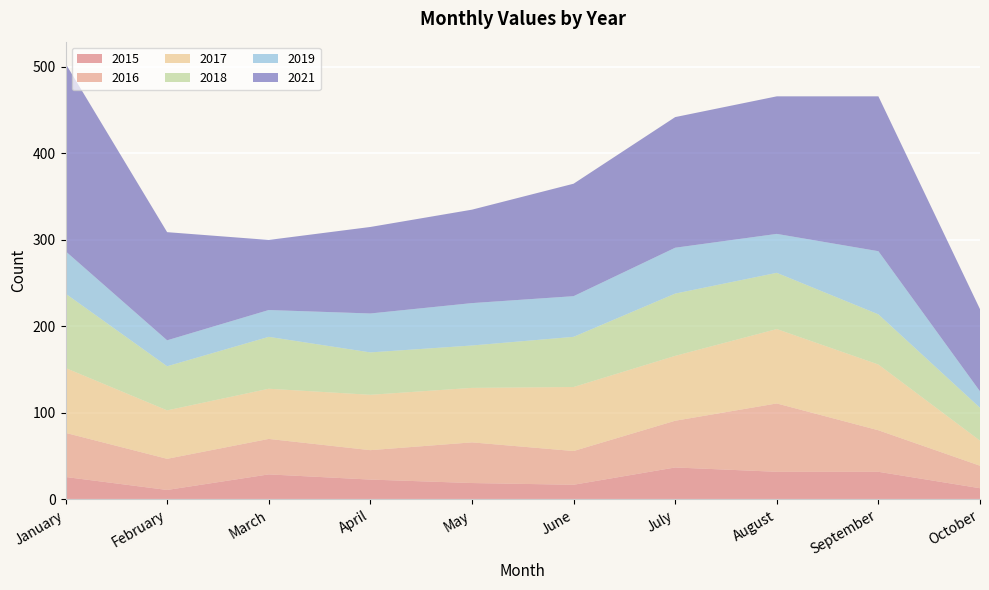

Reading left to right, list all the values displayed in this chart.

2015: 26	11	29	23	19	17	37	32	32	13
2016: 51	36	41	34	47	39	54	79	48	26
2017: 75	56	58	64	63	74	75	86	76	29
2018: 86	51	60	49	49	58	72	65	58	38
2019: 49	30	31	45	49	47	53	45	73	19
2021: 217	125	81	100	108	130	151	159	179	95